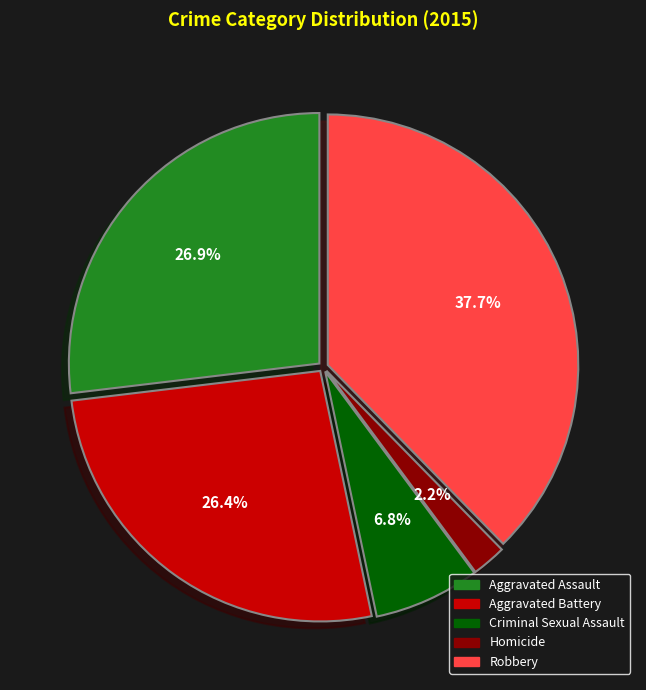

True or false: Aggravated Battery accounts for 34% of the total.

False